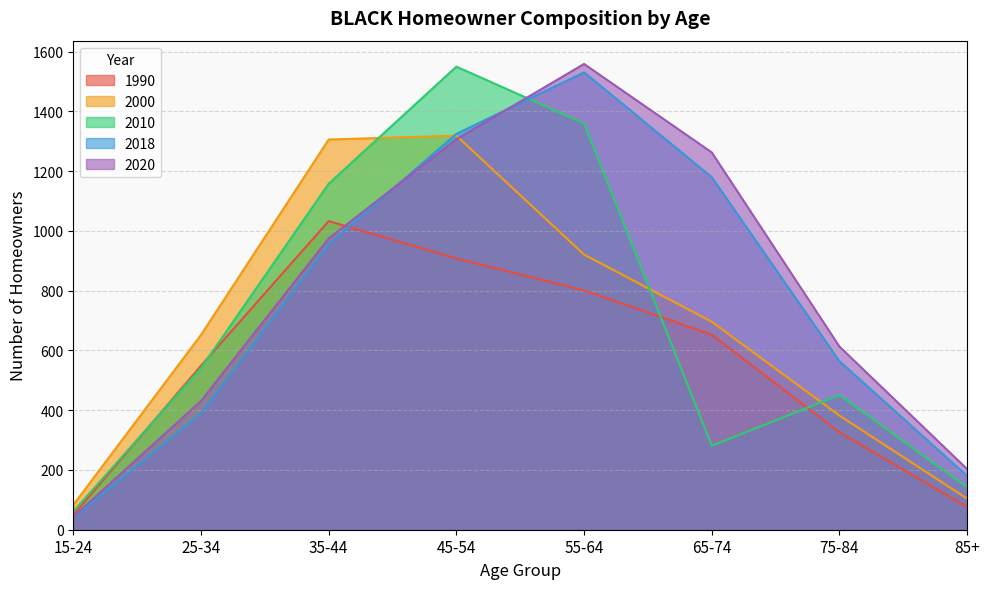

How many lines are shown in the chart?

5